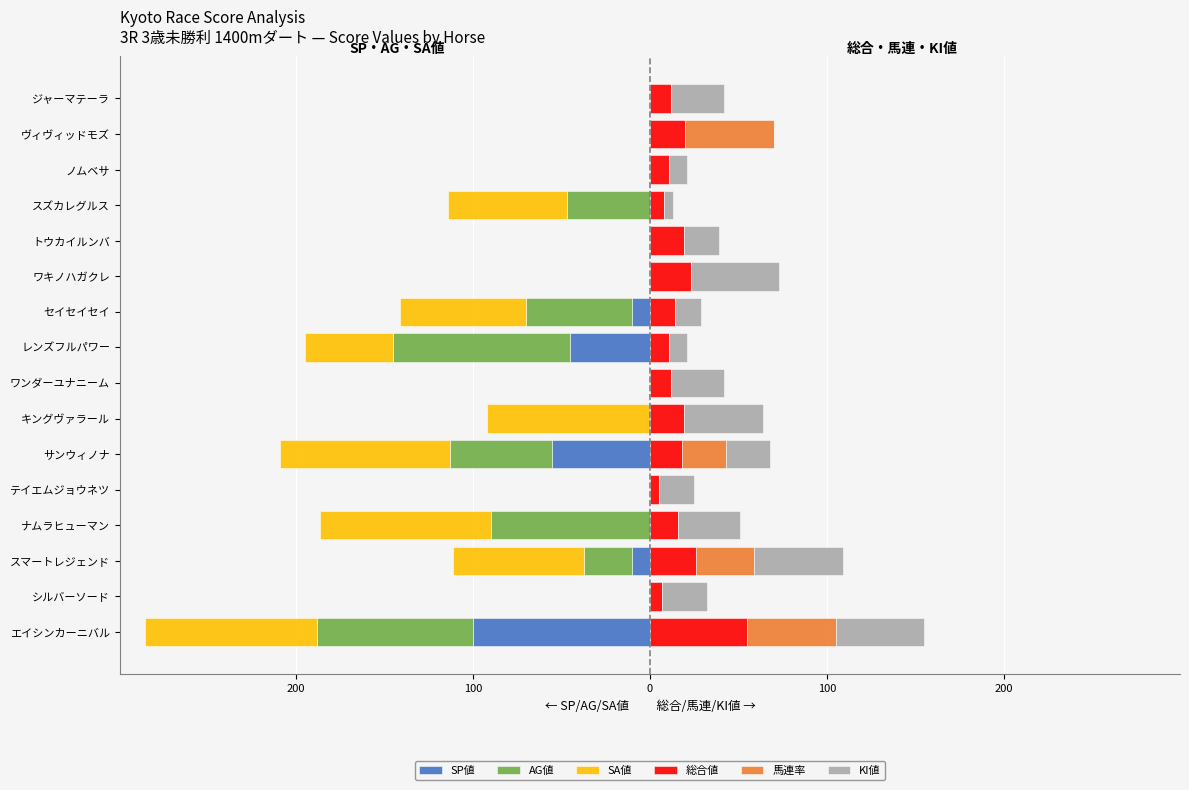

What is the average value of the SP値 series?

-14